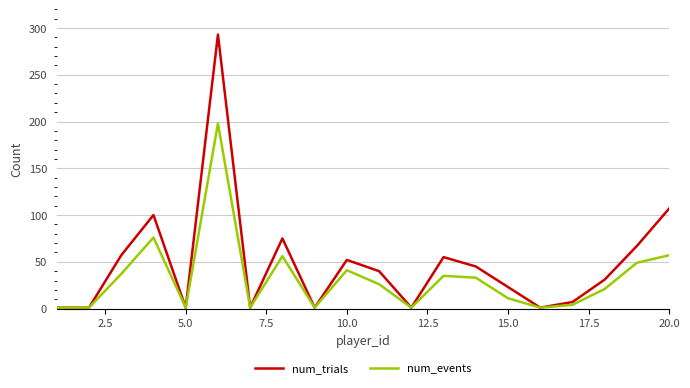

Which series has the largest total across all categories?

num_trials